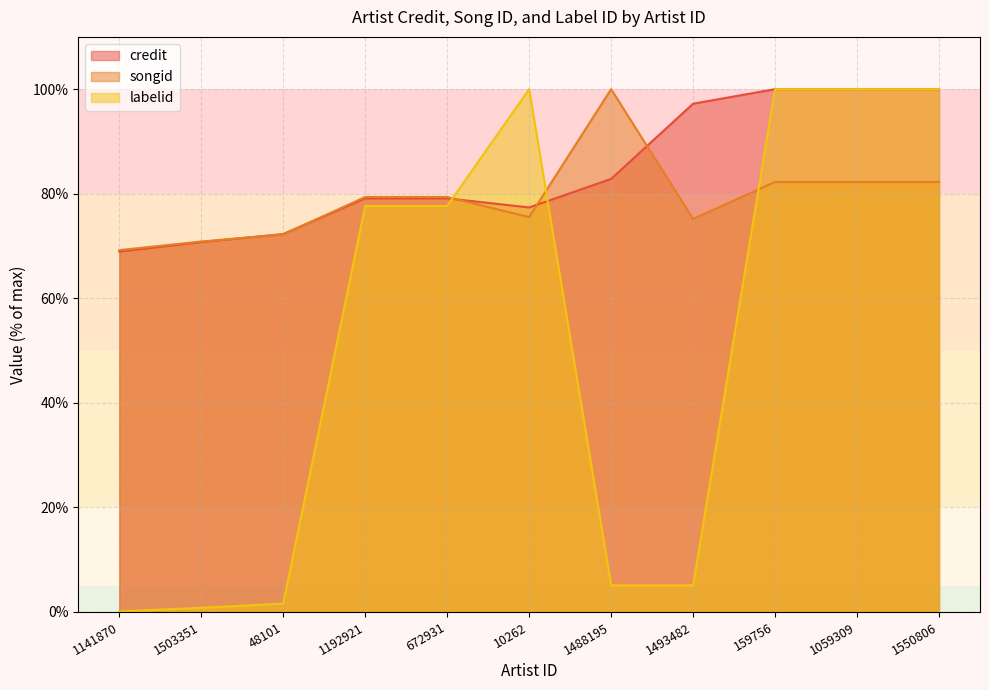

What is the label of the 1st point from the left?

1141870